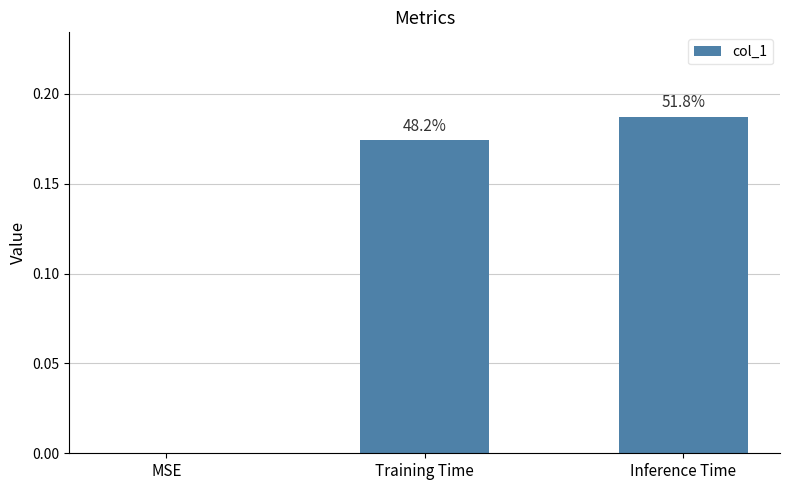

Are the bars horizontal?

No